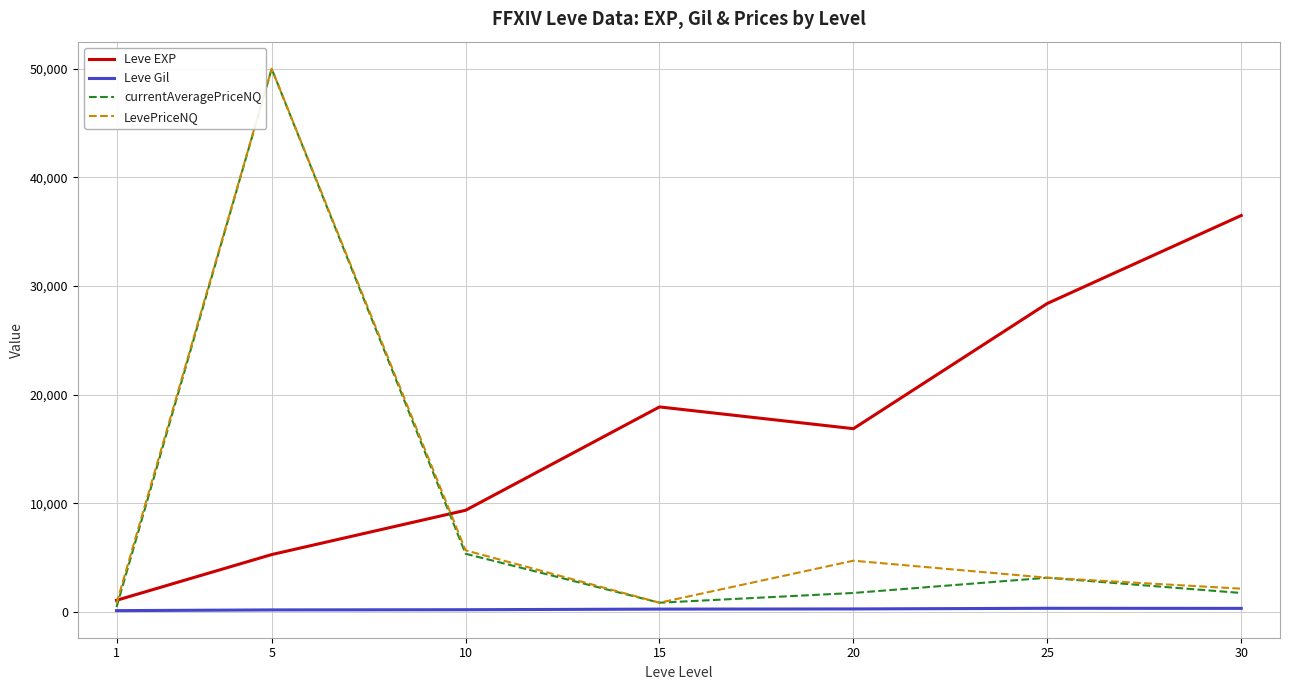

What is the maximum value for LevePriceNQ?

50000.0